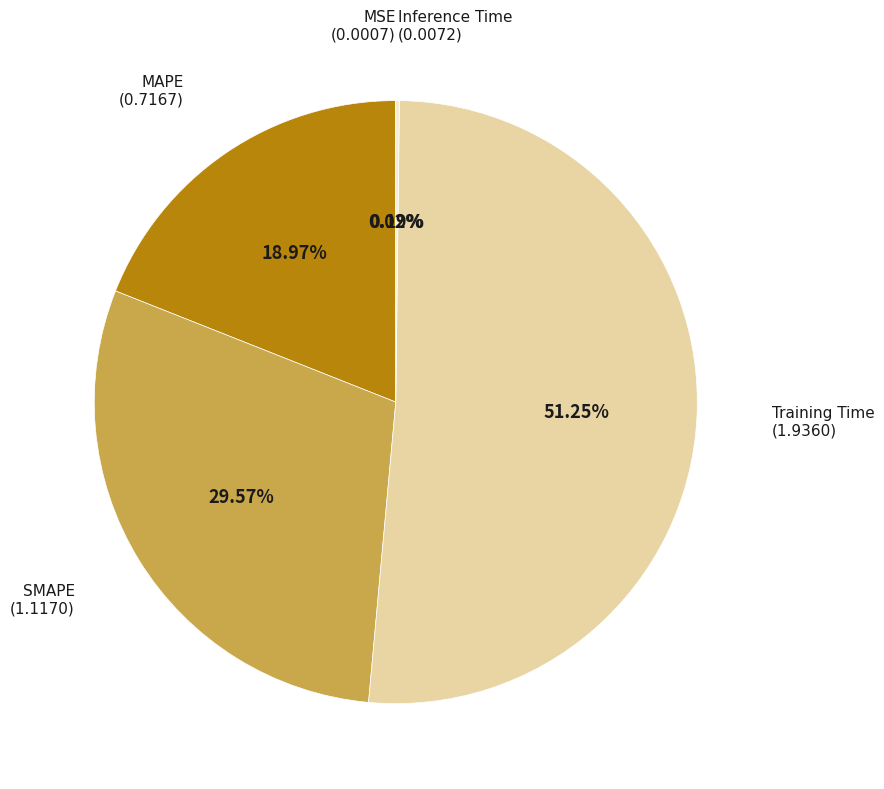

Is there a majority slice in this chart?

Yes